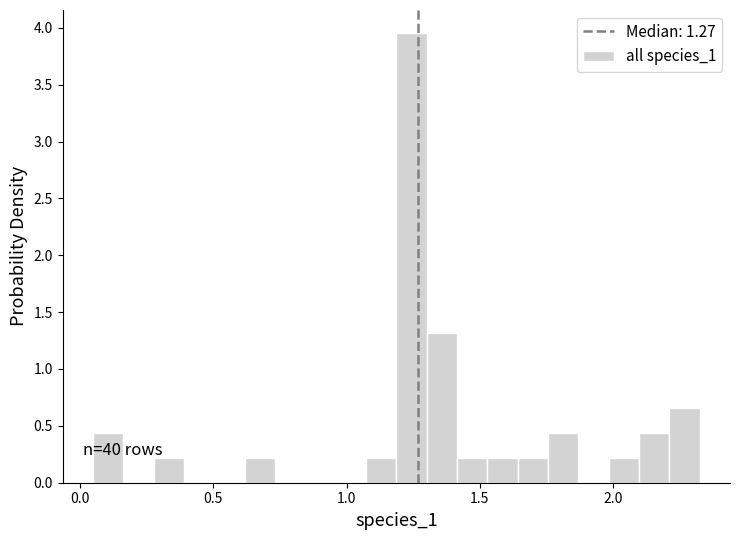

Read against the x-axis, roughly where is the centre of the tallest bar?

1.25